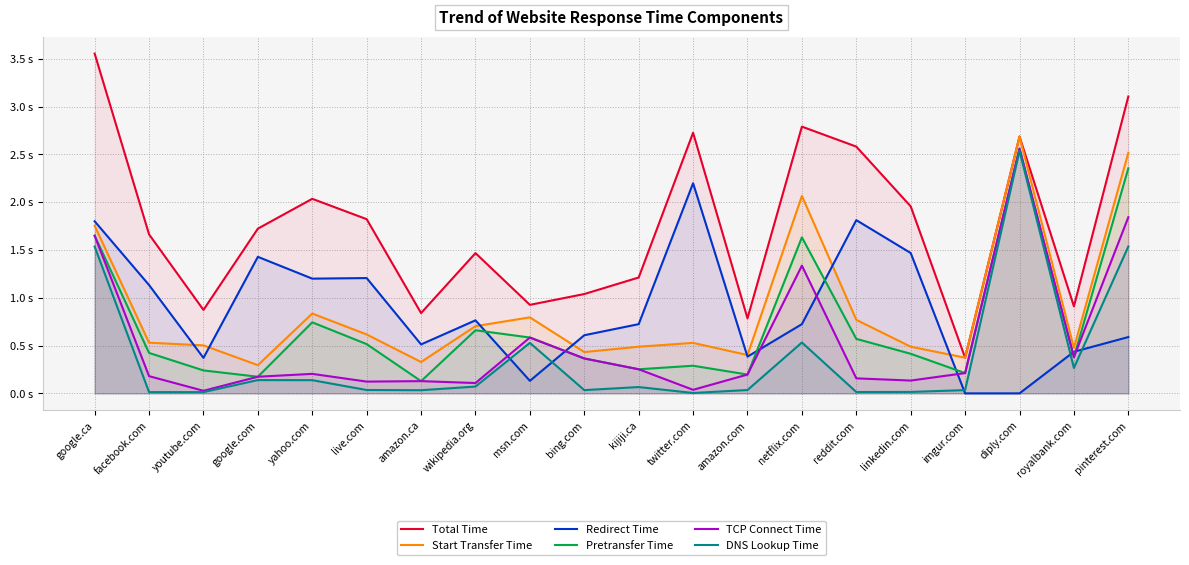

True or false: Total Time has a value of 2.7 at twitter.com.

True